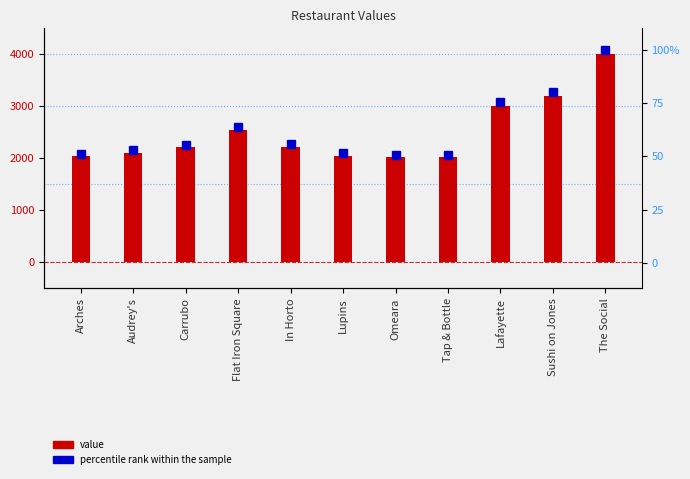

Where is percentile rank within the sample nearest to the value 75?

Lafayette